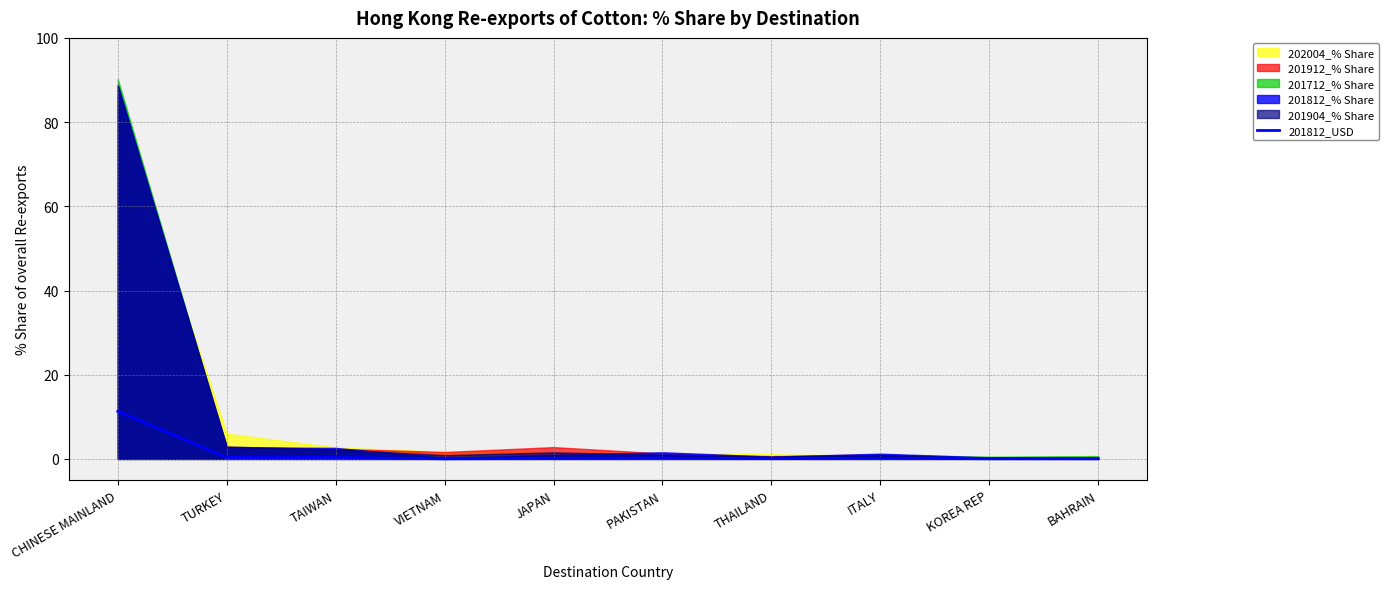

What position from the right is TAIWAN?

8